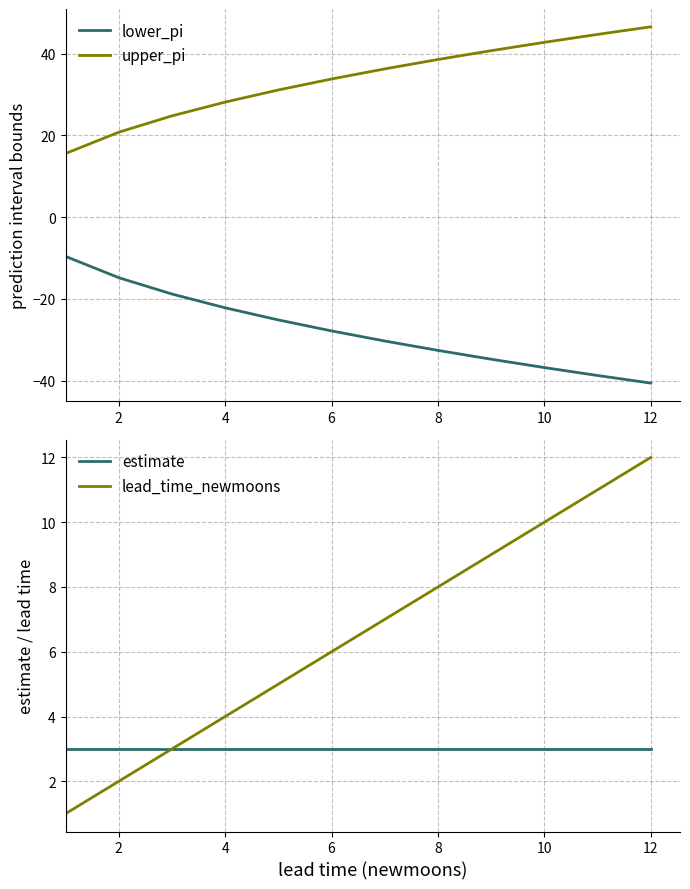

True or false: upper_pi and lead_time_newmoons intersect in this chart.

False